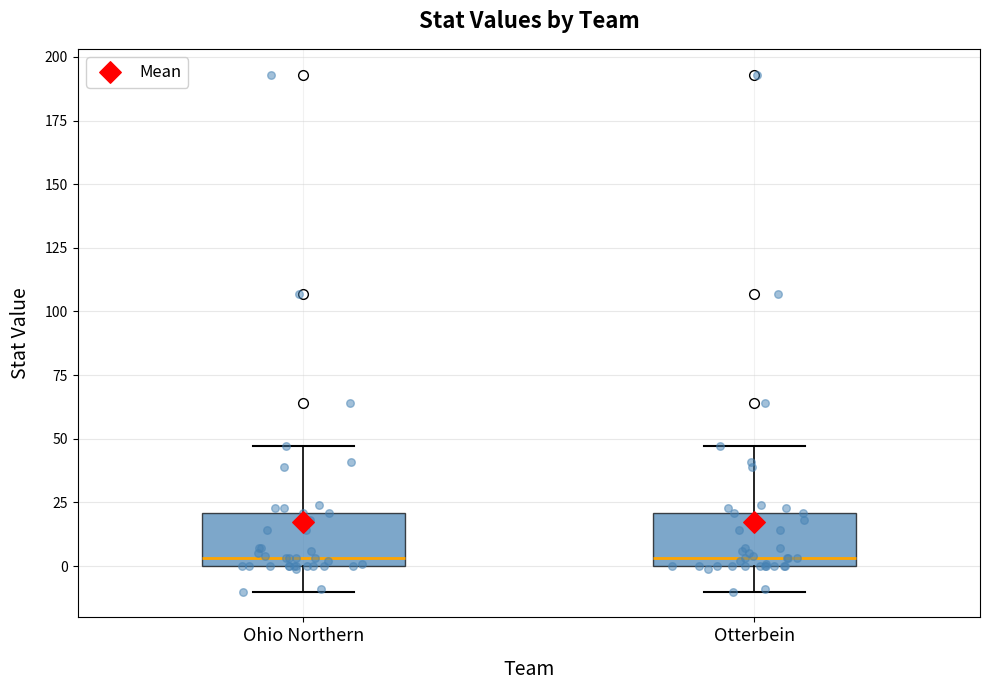

Reading left to right, read every box against the y-axis: the position of its median line, the range the box covers, and the ends of its whiskers. The values are not printed on the chart, so give them approximately, as read against the axis.

Ohio Northern: median 5, box 0 to 20, whiskers -10 to 45
Otterbein: median 5, box 0 to 20, whiskers -10 to 45